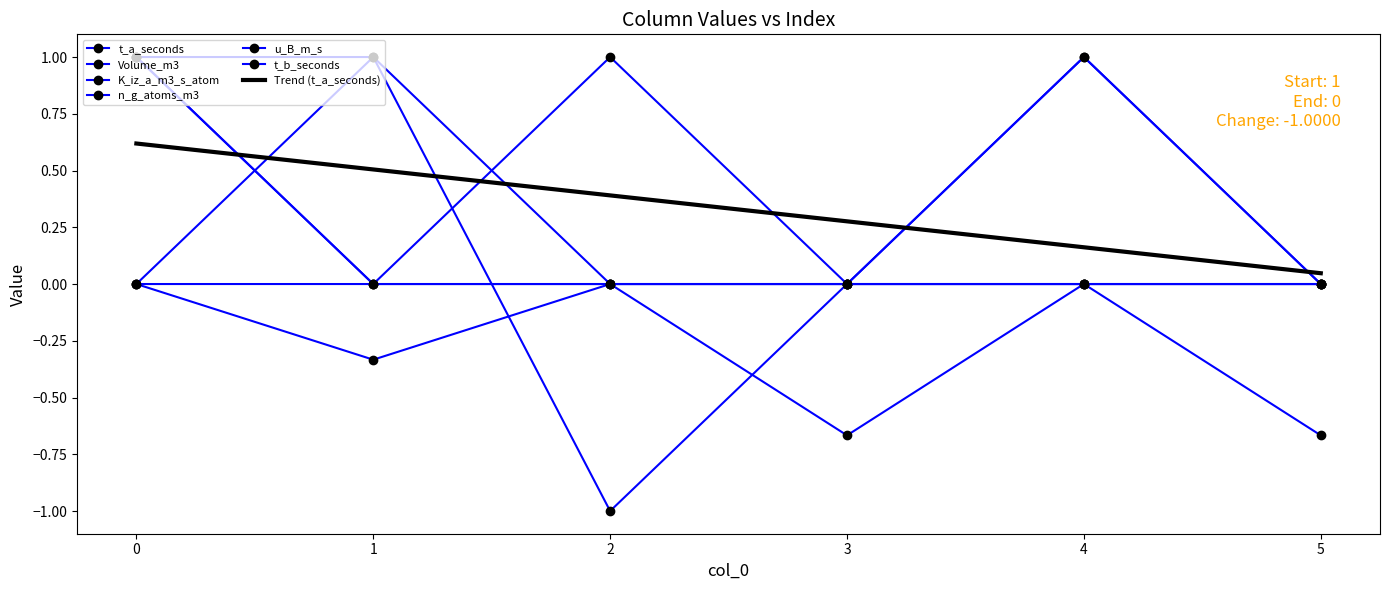

True or false: n_g_atoms_m3 and u_B_m_s cross at least once.

True